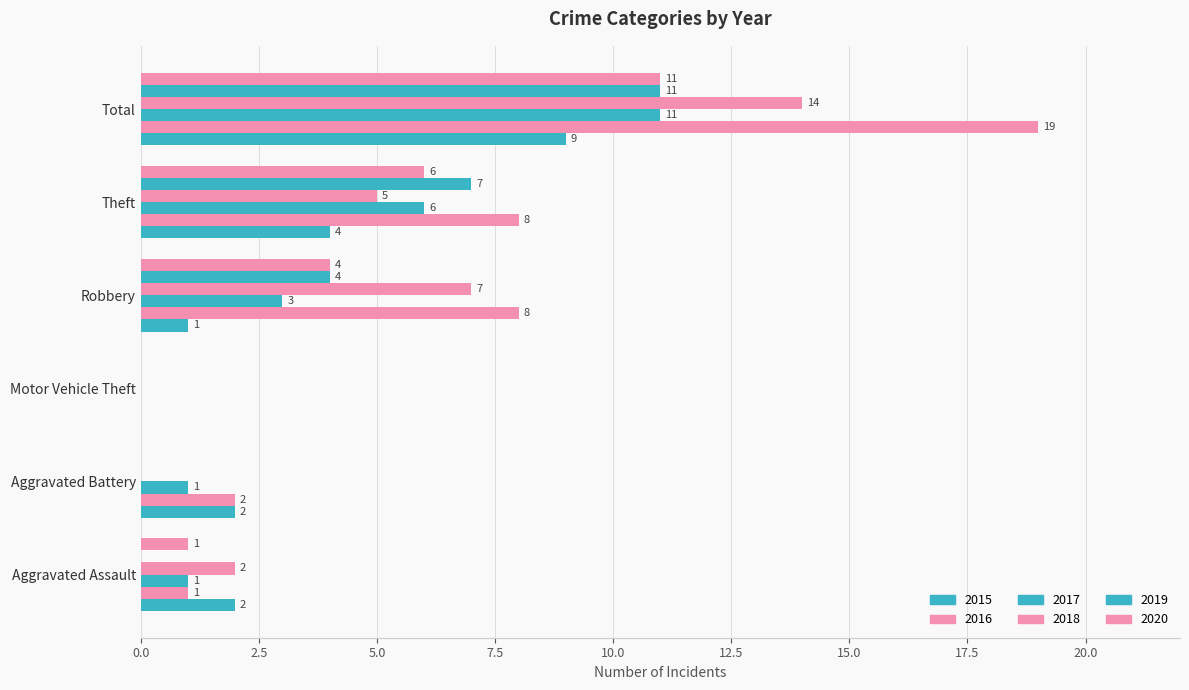

Count the number of categories in the chart.

6